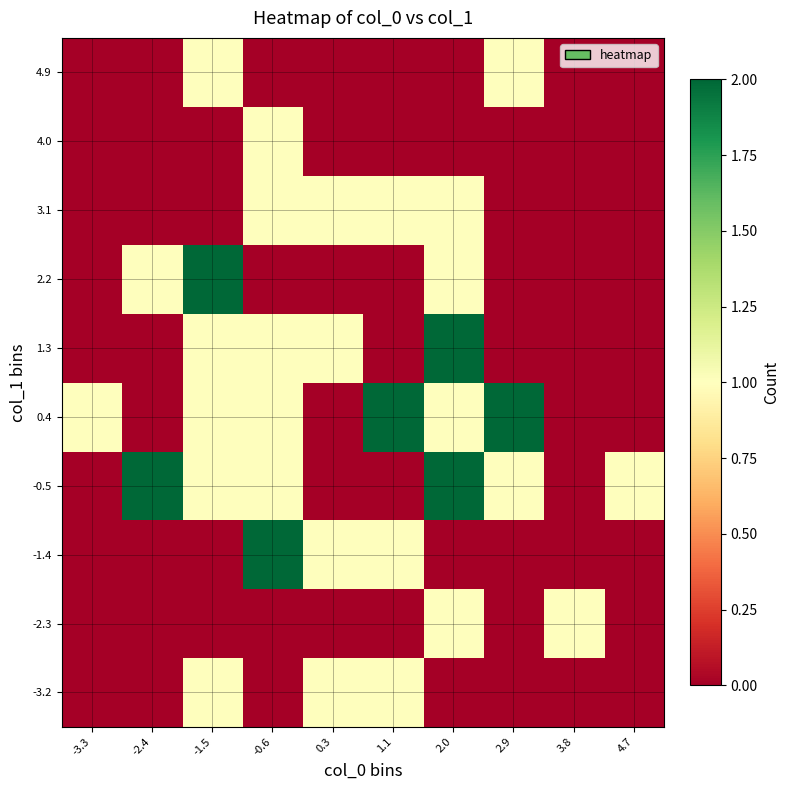

What is the spread (max minus min) of values at 2.0?

2